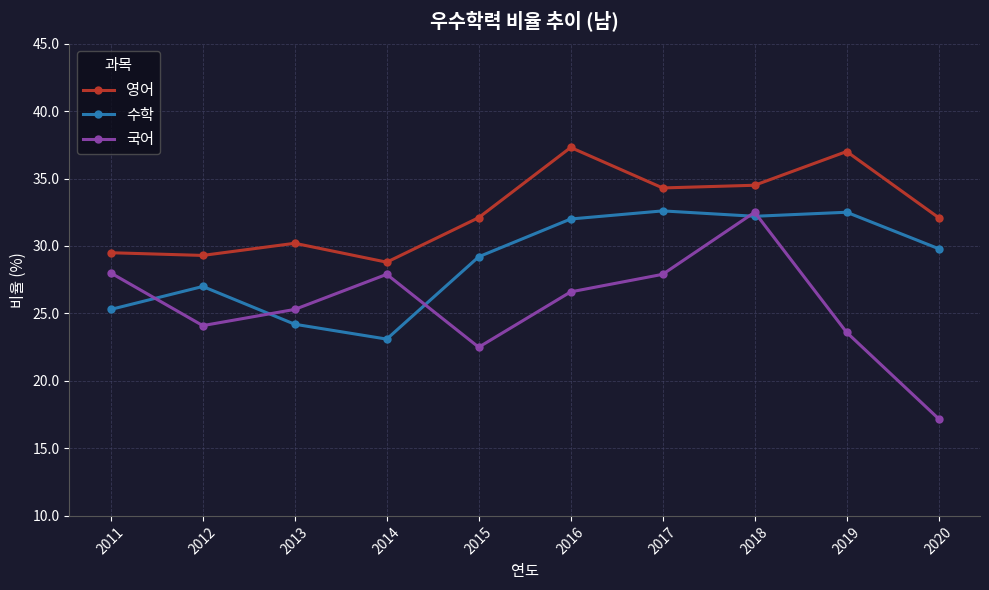

What are all the series names shown in the legend?

영어, 수학, 국어